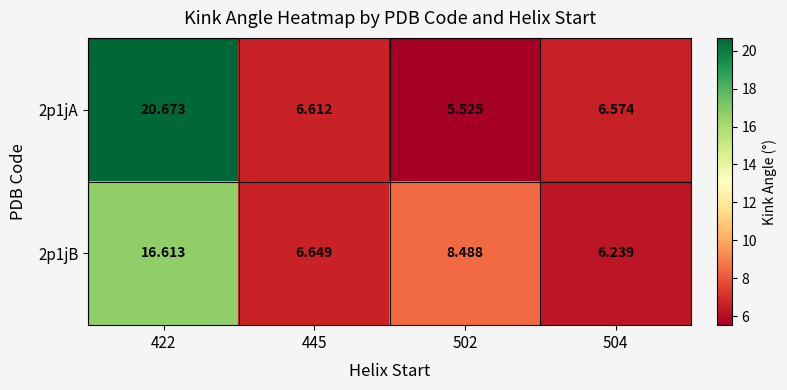

Is the value of 2p1jA at 422 greater than the value of 2p1jB at 445?

Yes